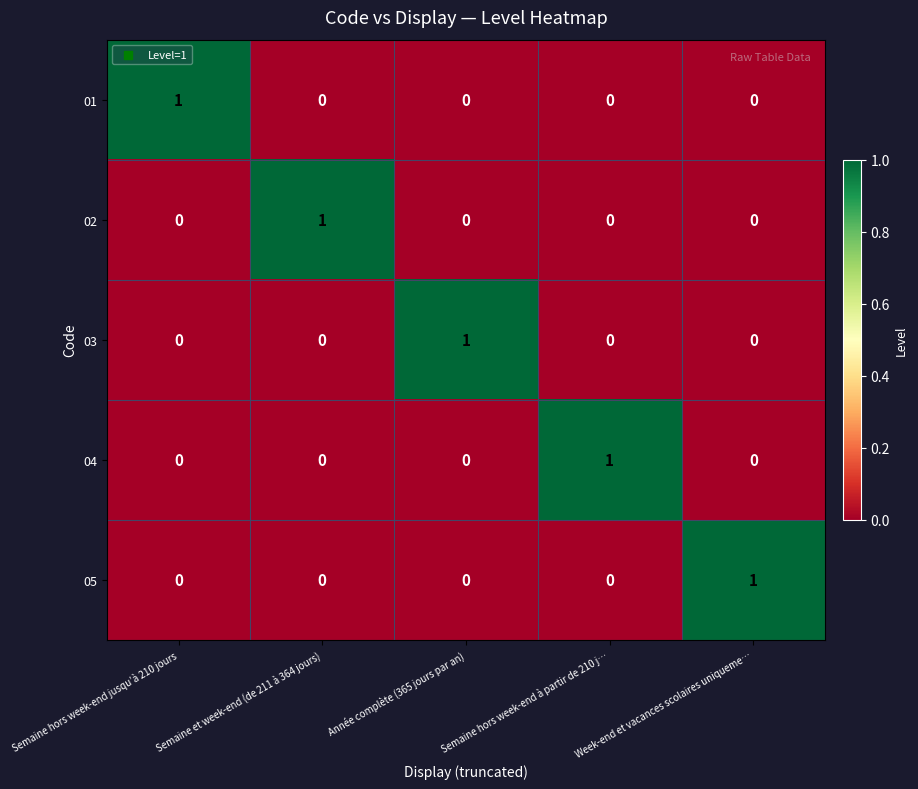

Which category has the highest value in the 04 series?

Semaine hors week-end à partir de 210 j…